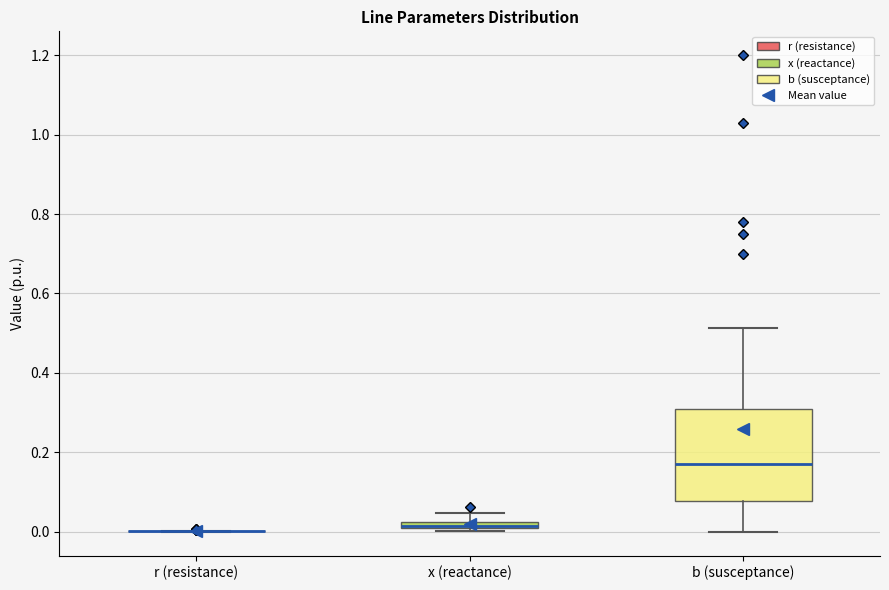

Where is the upper edge of the box for x (reactance) on the y-axis? The values are not printed on the chart, so give them approximately, as read against the axis.

0.02